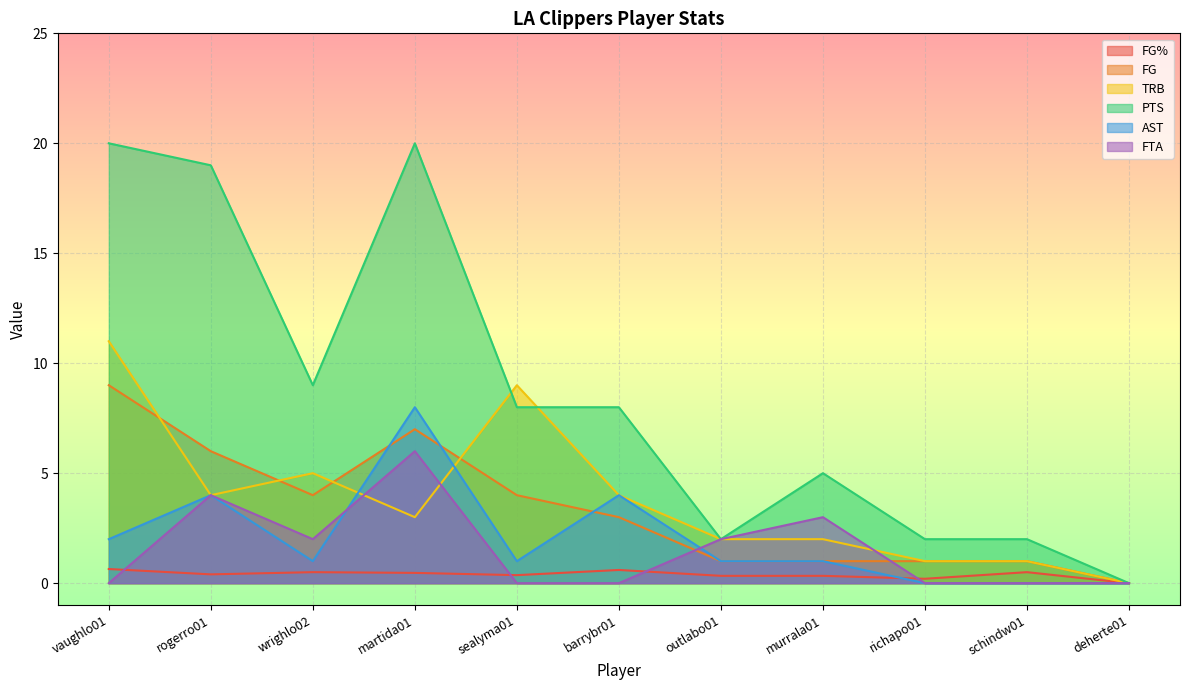

The value of FTA at richapo01 is 0.0. True or false?

True